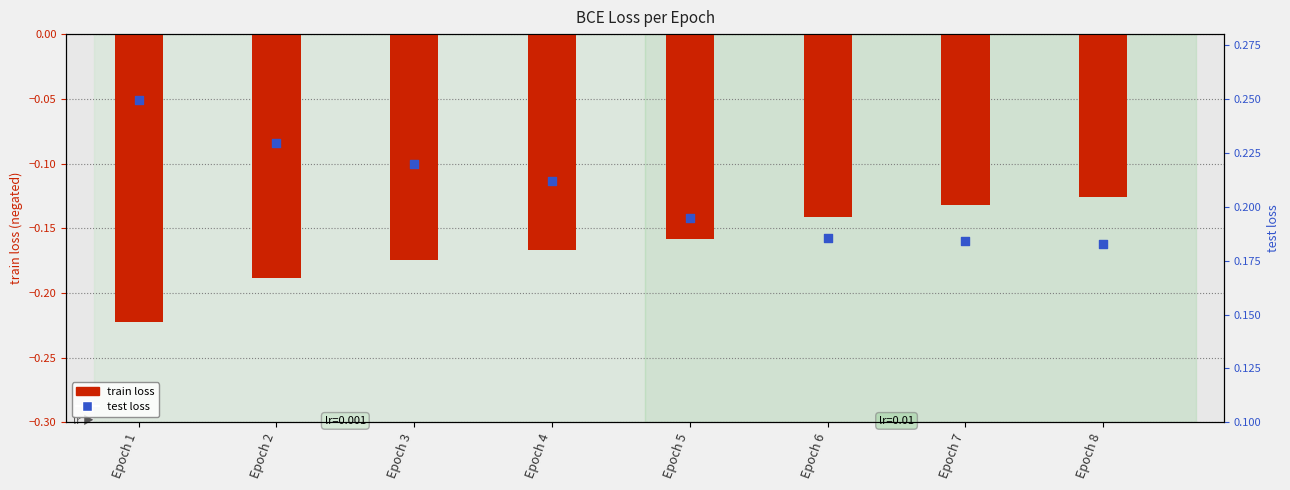

Which series has the largest Y range (max minus min)?

train loss